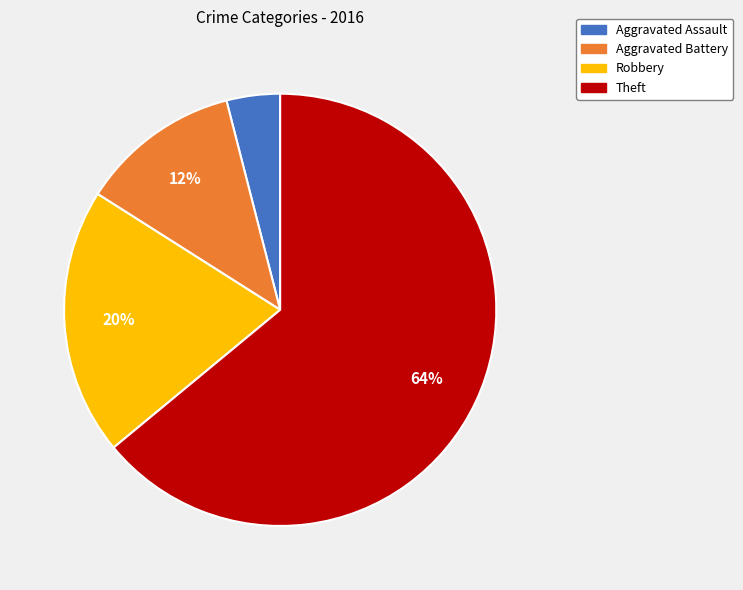

To the nearest percent, what is the average slice percentage?

25%